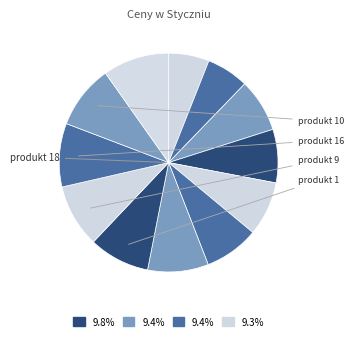

Count the number of slices in the pie.

12